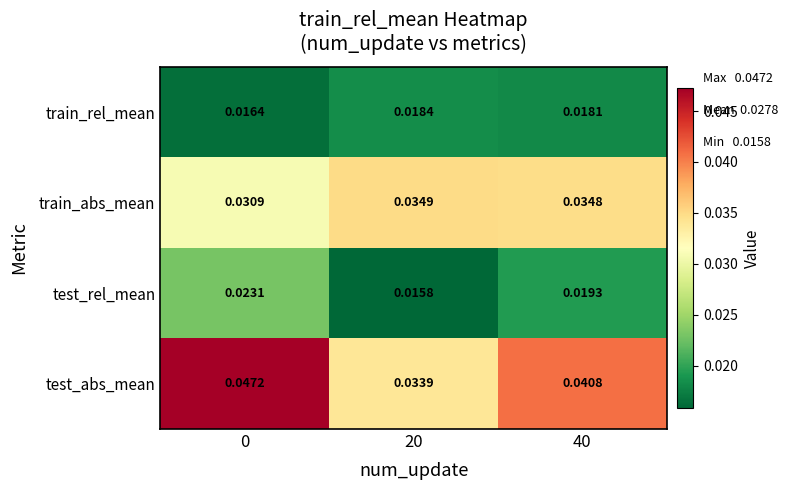

How many series are shown in this chart?

4